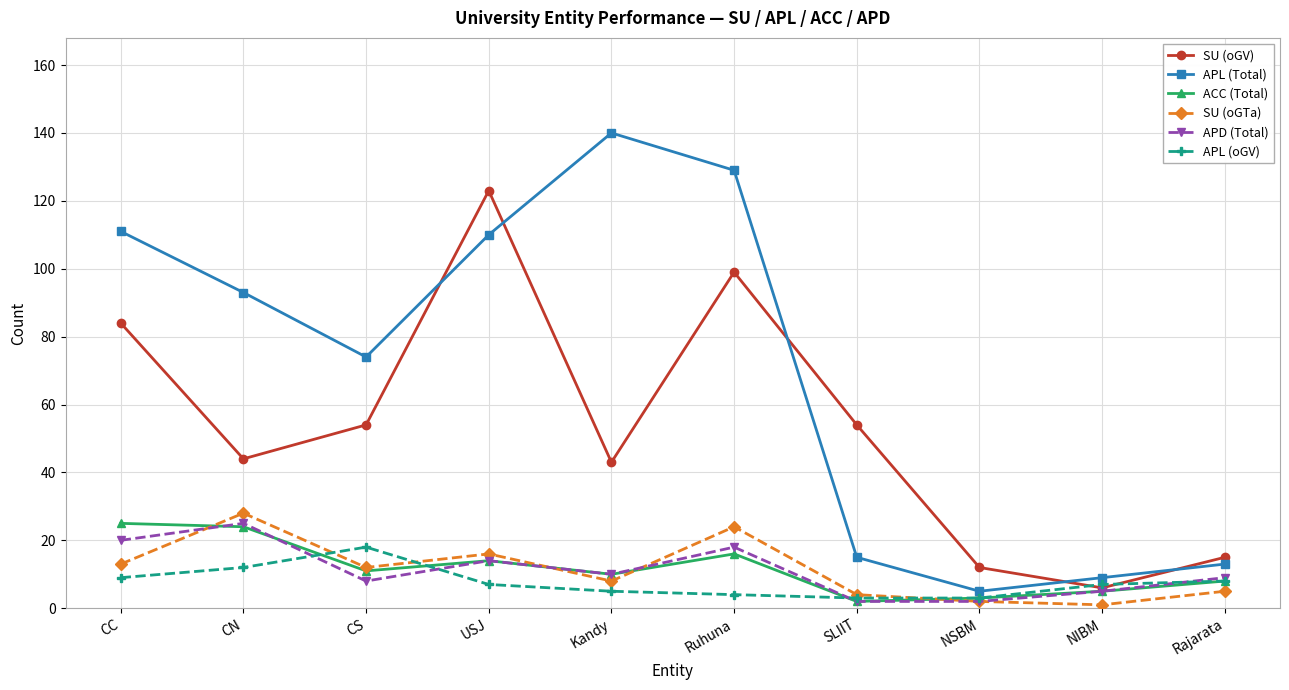

Which category has the highest value across all series?

Kandy